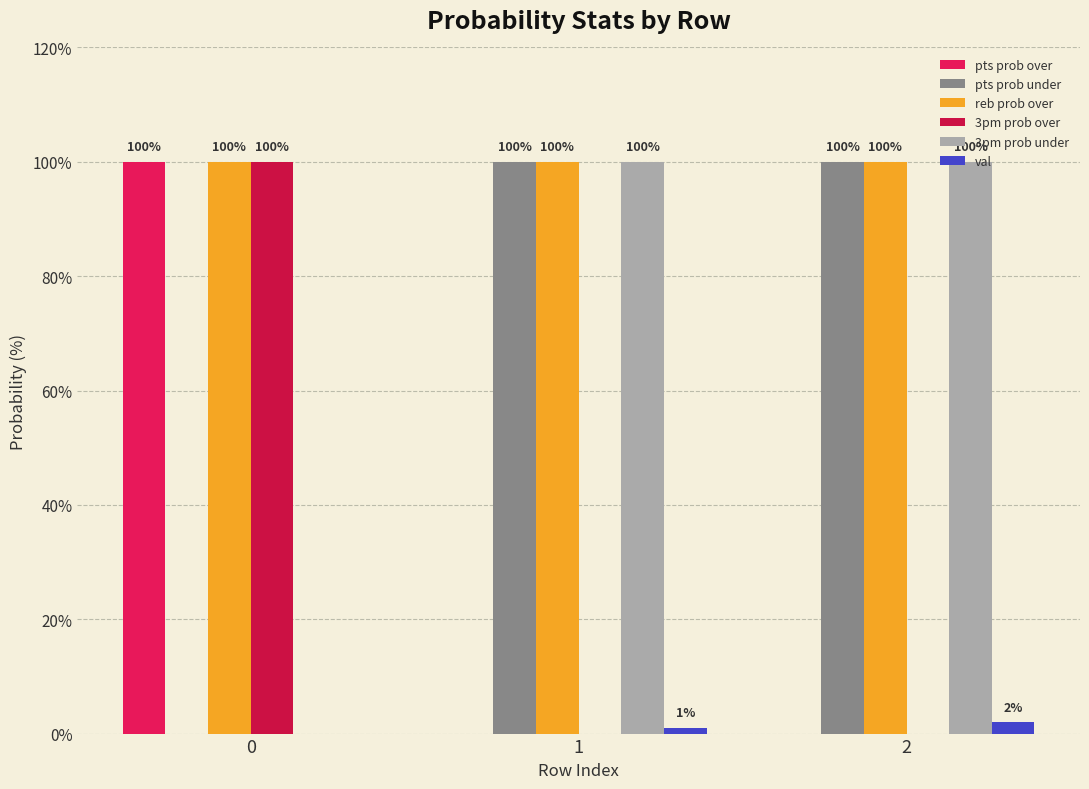

Reading right to left, transcribe all the data shown in this chart.

pts prob over: 0	0	100
pts prob under: 100	100	0
reb prob over: 100	100	100
3pm prob over: 0	0	100
3pm prob under: 100	100	0
val: 2	1	0